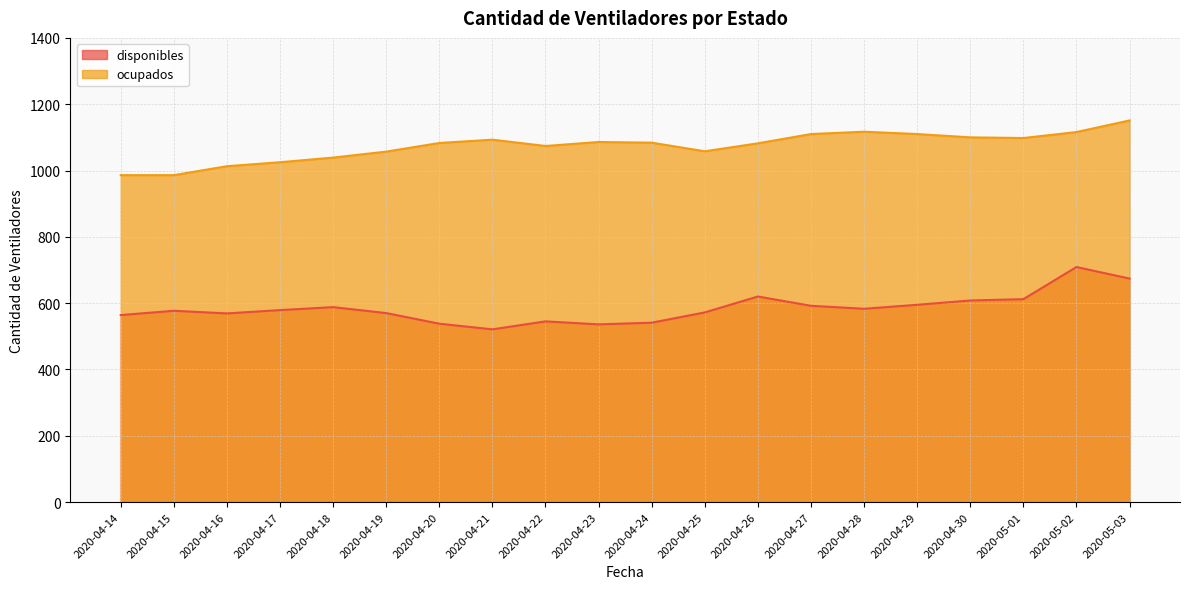

At which label is disponibles closest to 615?

2020-05-01